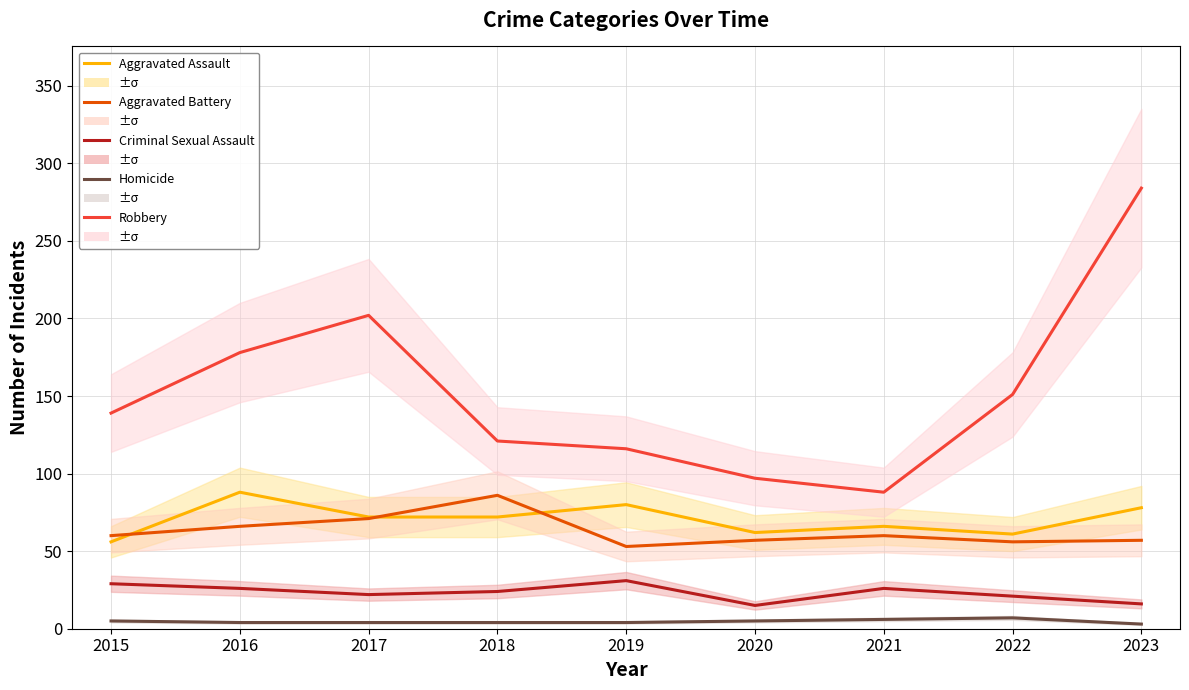

What are all the series names shown in the legend?

Aggravated Assault, Aggravated Battery, Criminal Sexual Assault, Homicide, Robbery